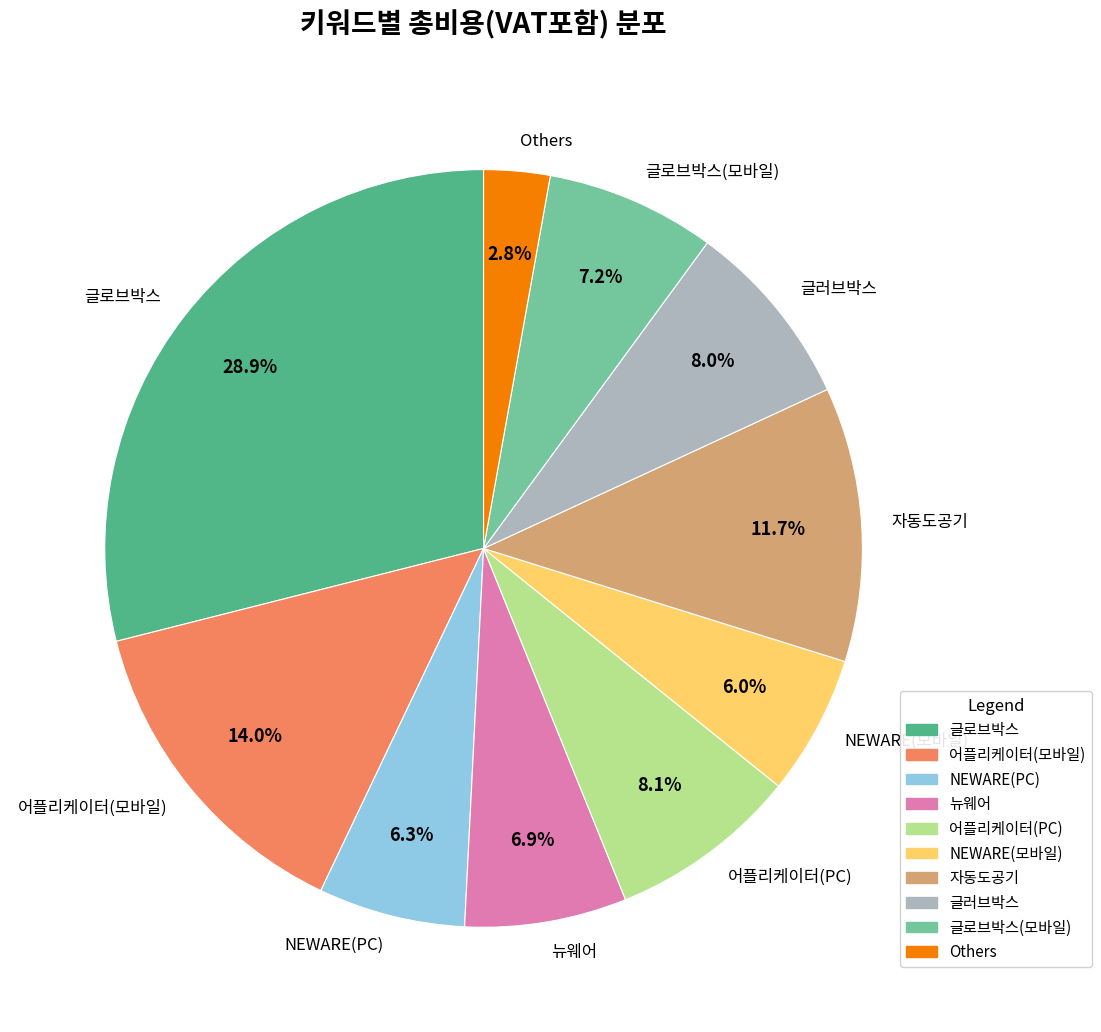

How many slices are in this pie chart?

10